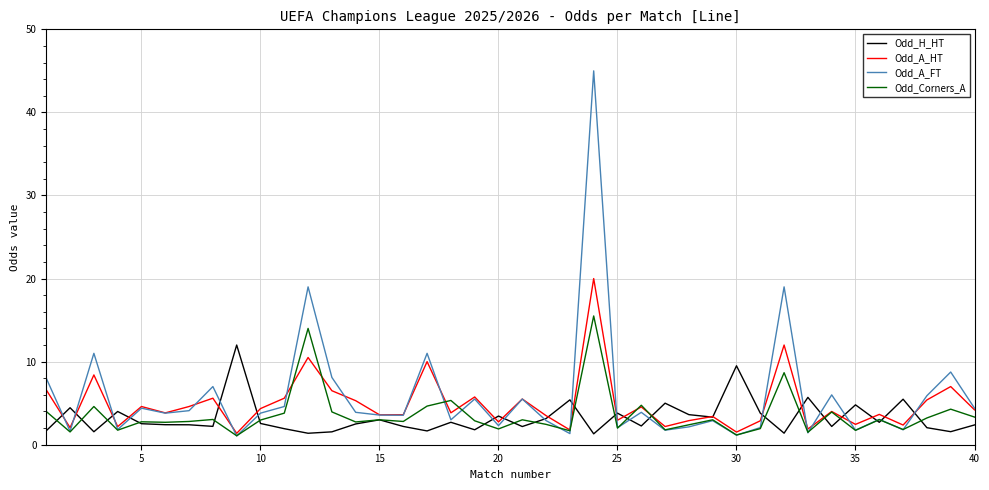

What is the minimum value shown in the chart?

1.1